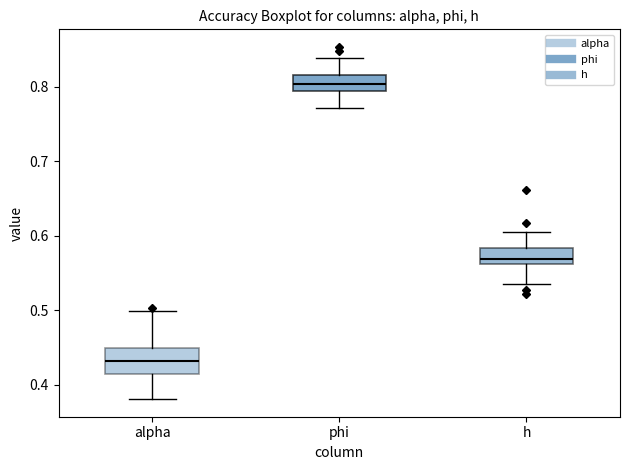

Where is the upper edge of the box for alpha on the y-axis? The values are not printed on the chart, so give them approximately, as read against the axis.

0.45